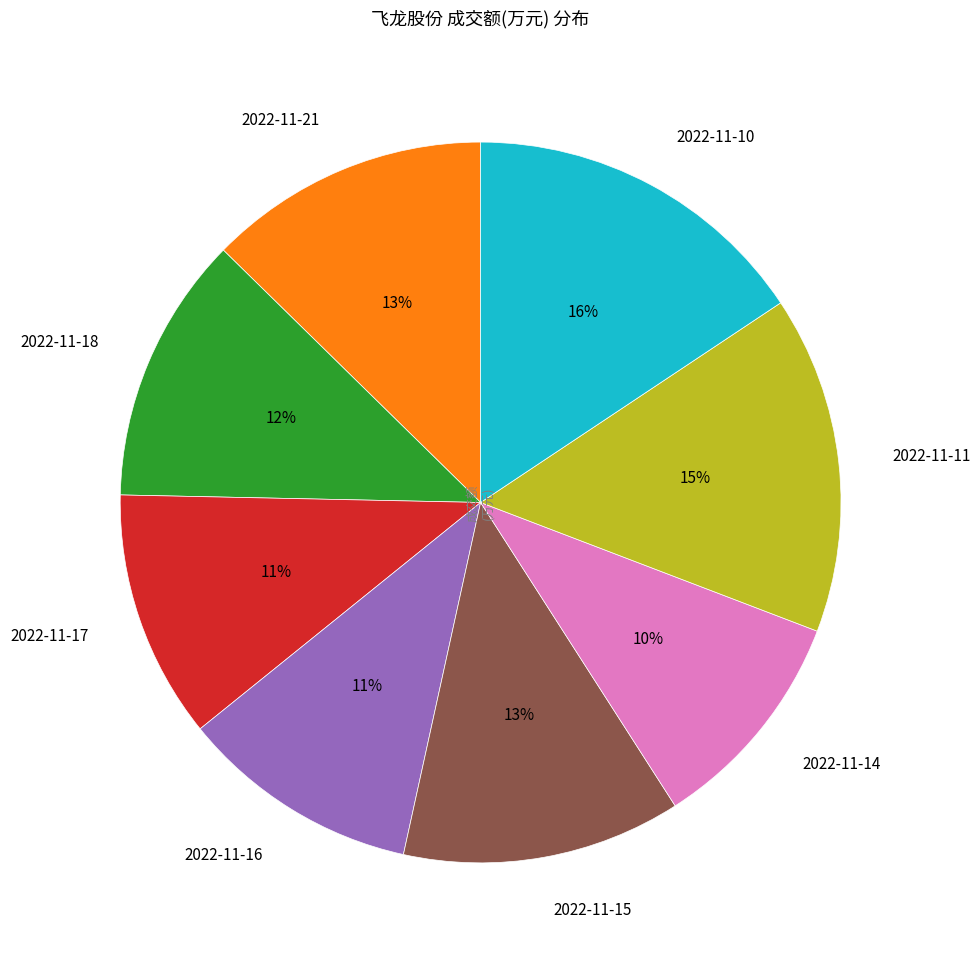

Is it true that 2022-11-10 is 3% of the pie?

False